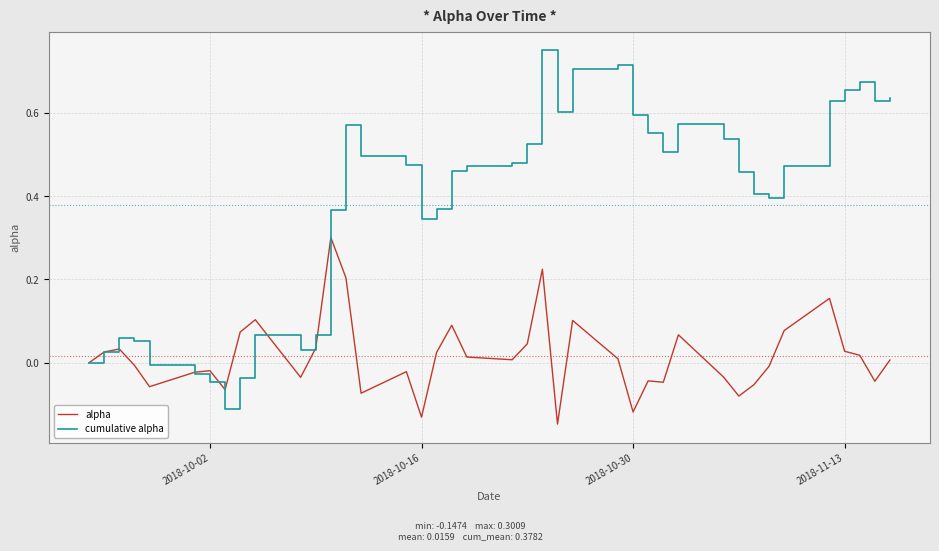

Which series has the widest spread of values?

cumulative alpha